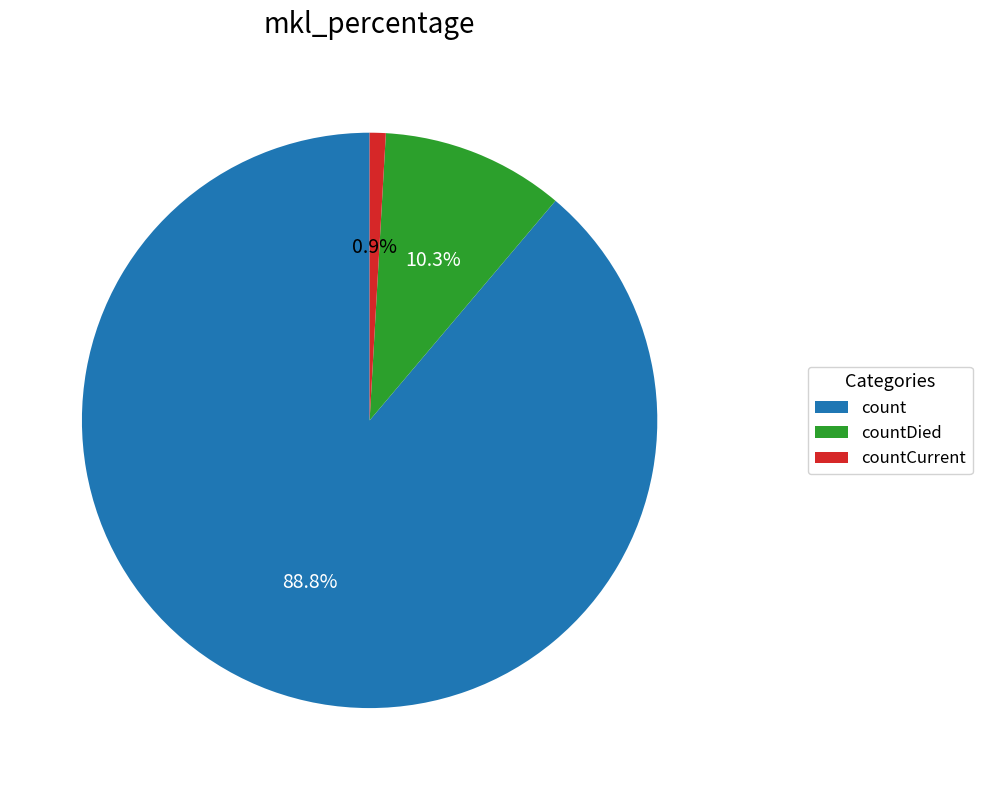

Does any single category account for the majority?

Yes